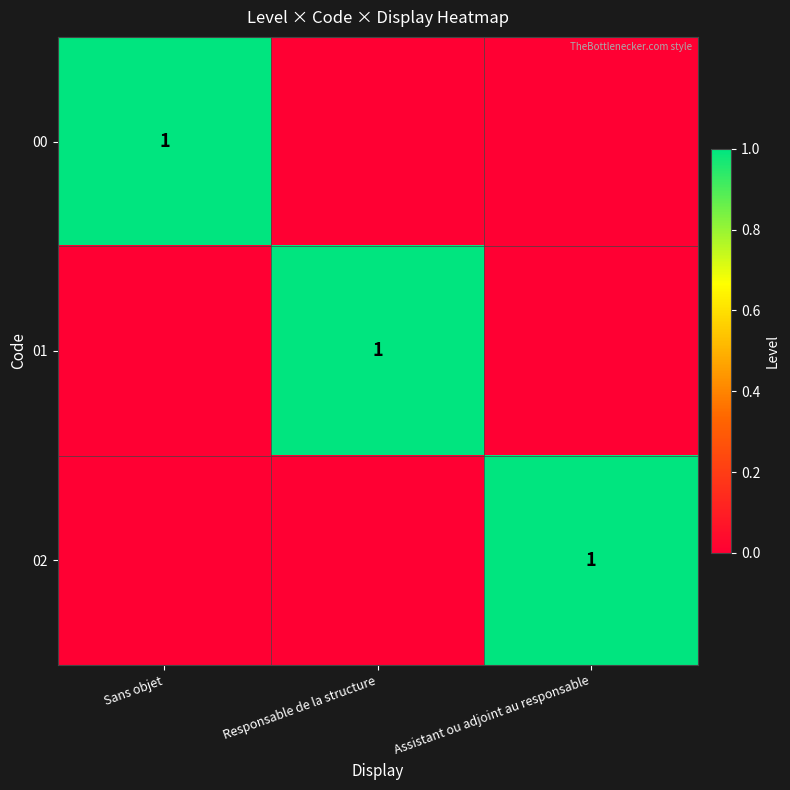

Rank the series at Assistant ou adjoint au responsable from lowest to highest value.

00, 01, 02